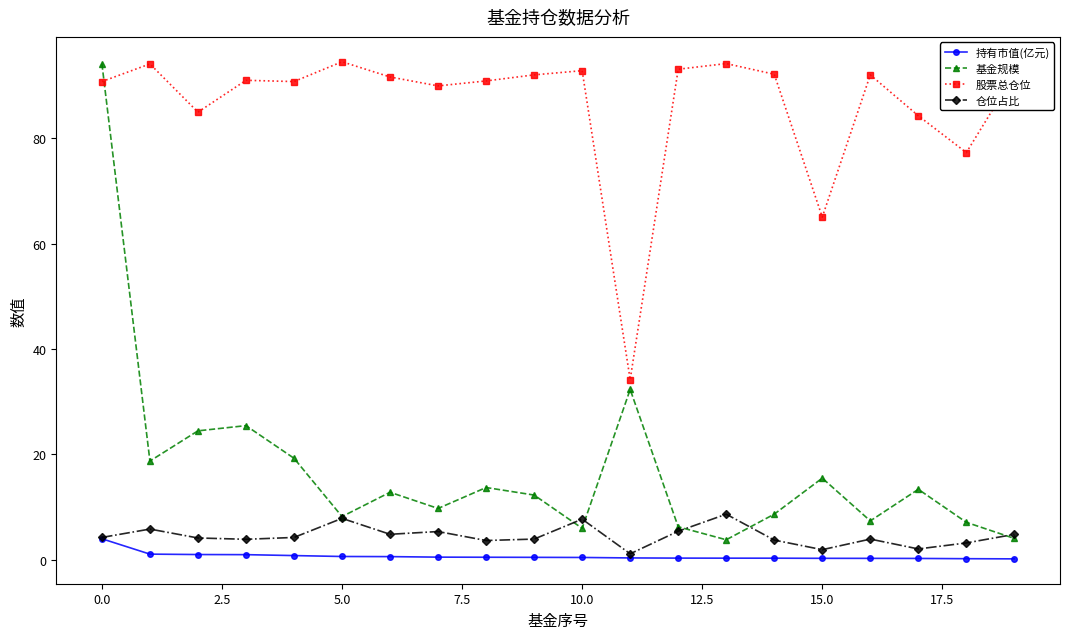

Which series has the widest spread of values?

基金规模